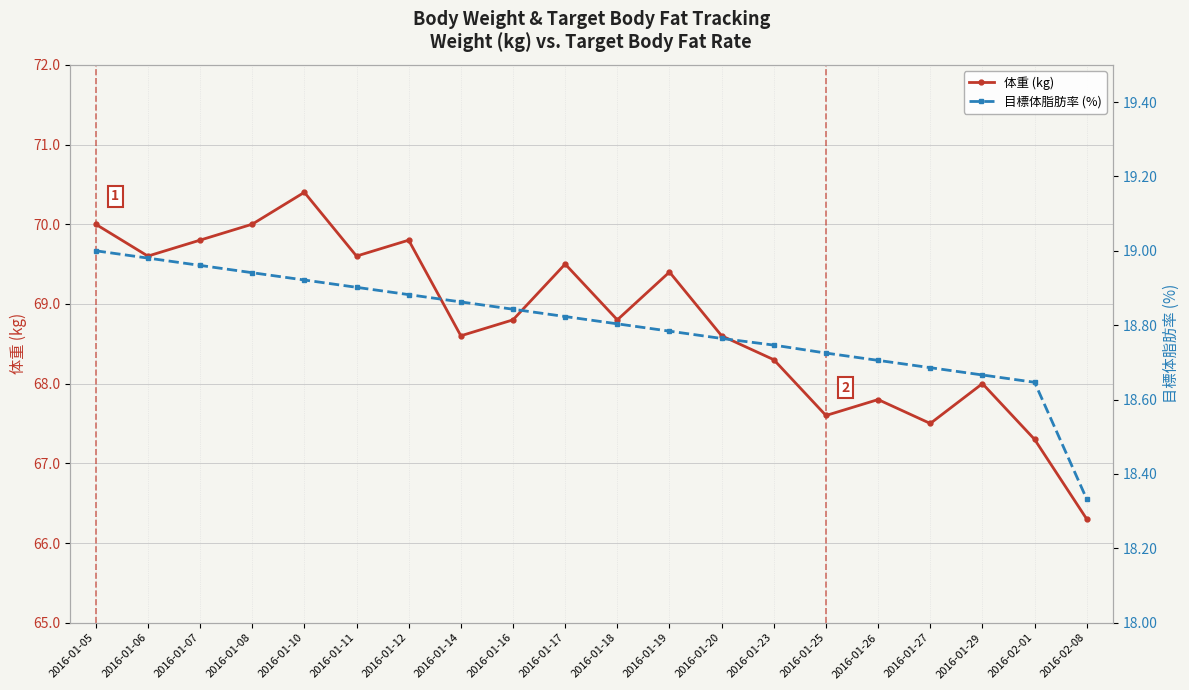

The value of 目標体脂肪率 (%) at 2016-01-08 is 18.9. True or false?

True